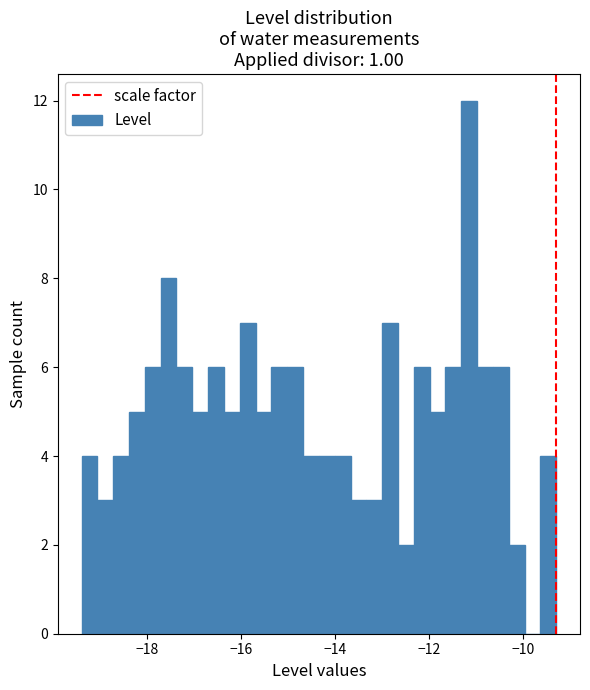

Around what value on the x-axis is the tallest bar? Give the approximate position of its centre, as read against the axis.

-11.2